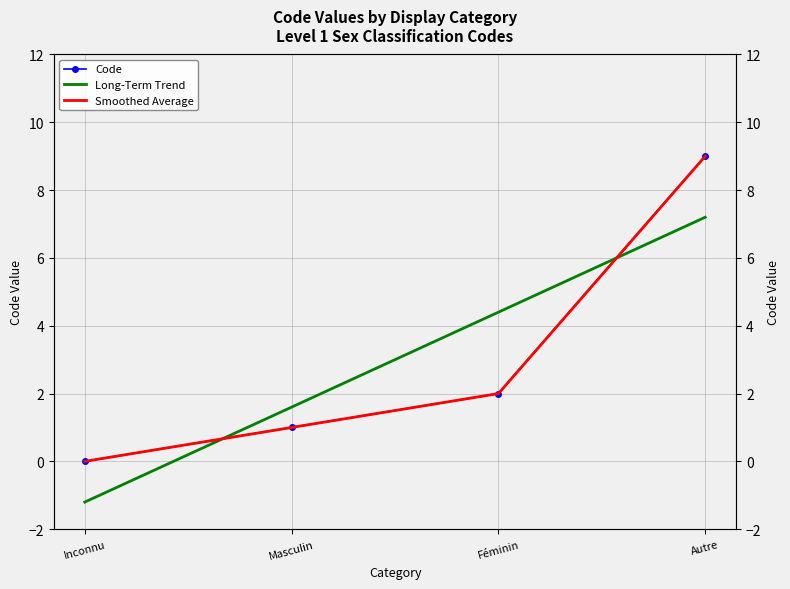

Reading left to right, transcribe all the data shown in this chart.

0	1	2	9